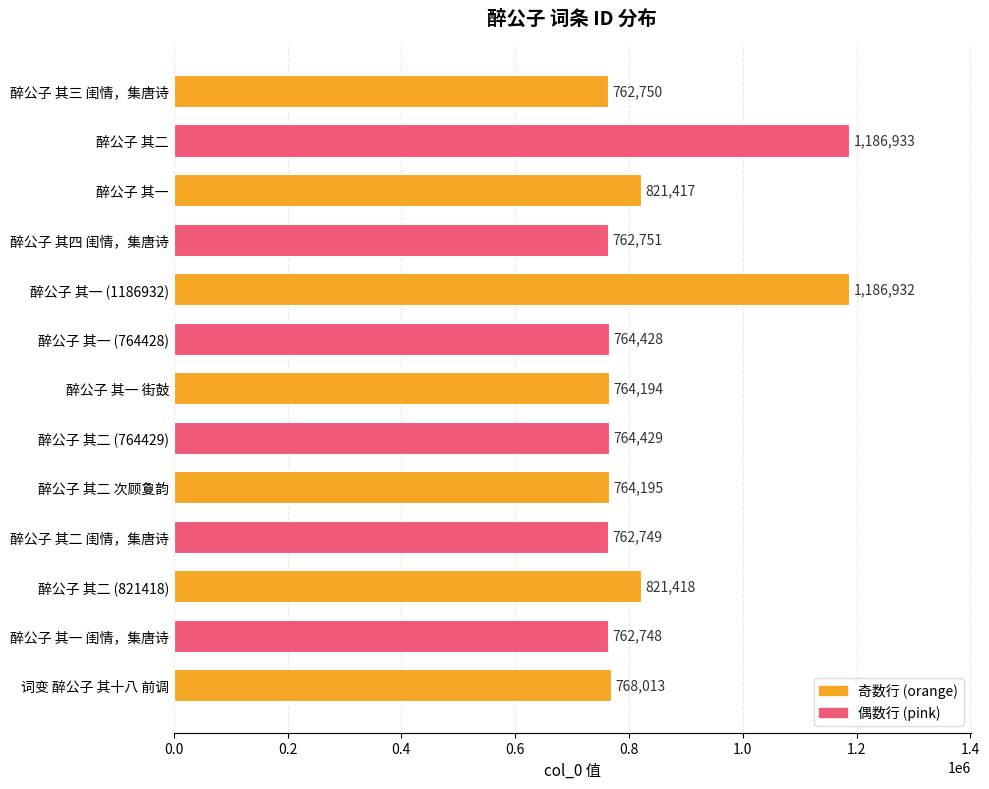

The value at 醉公子 其二 次顾夐韵 is 764195. True or false?

True